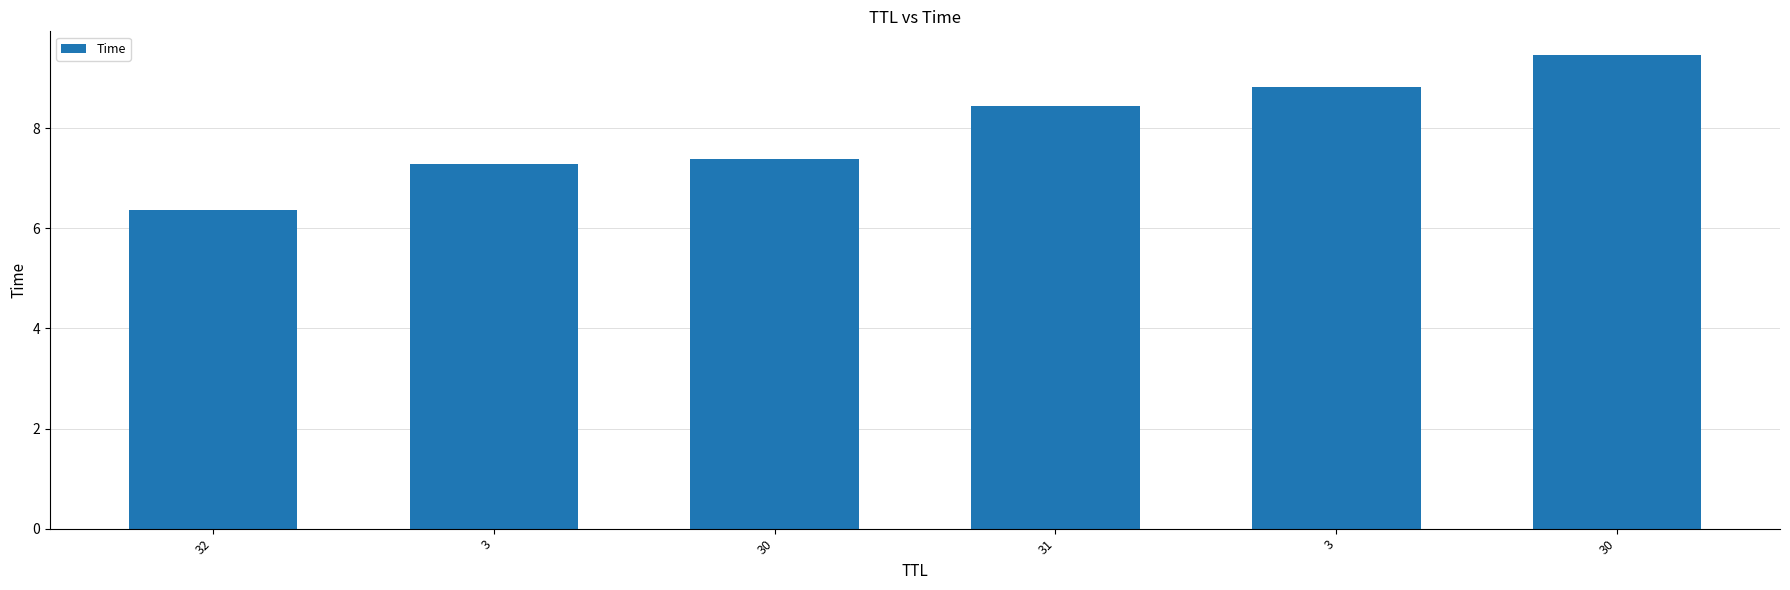

Rank the categories by value from lowest to highest.

32, 3, 30, 31, 3, 30